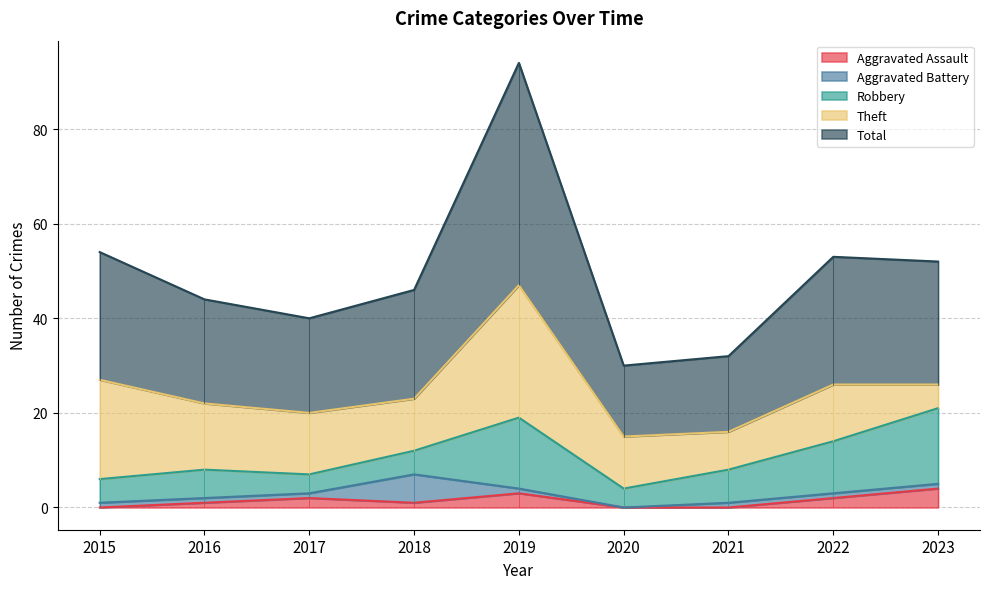

Rank the series at 2020 from lowest to highest value.

Aggravated Assault, Aggravated Battery, Robbery, Theft, Total